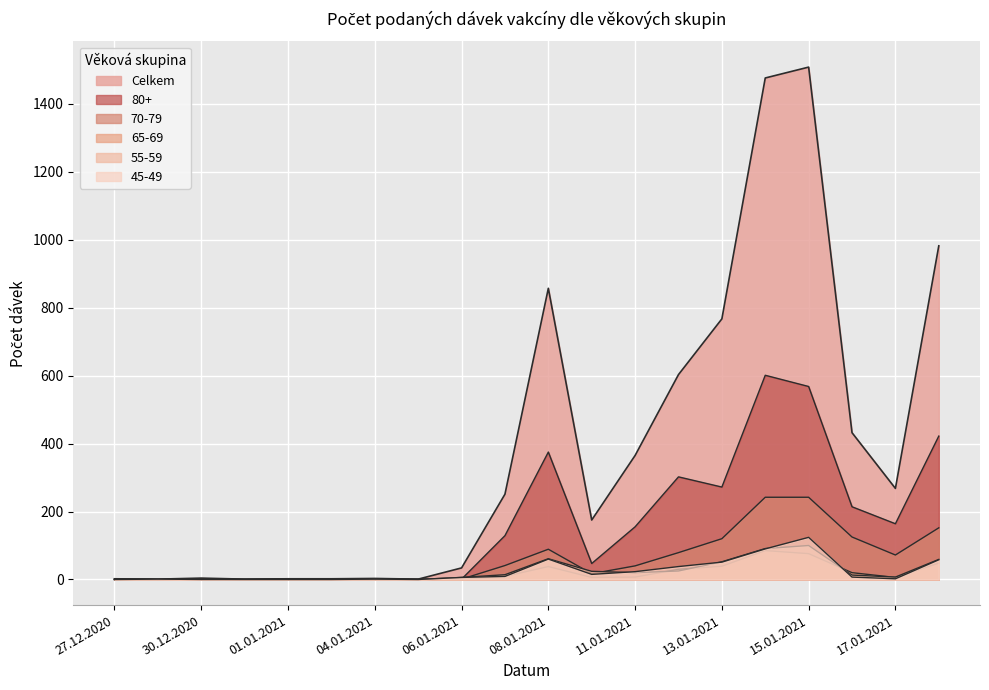

What is the label of the 4th point from the right?

15.01.2021